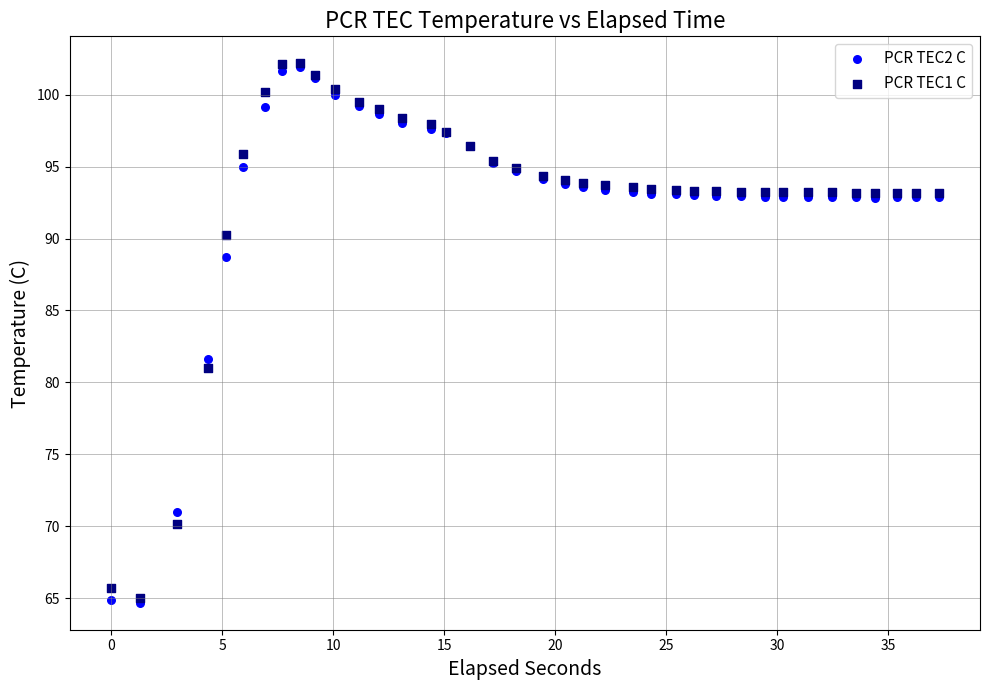

Across all series, what Y value is closest to 83?

81.6